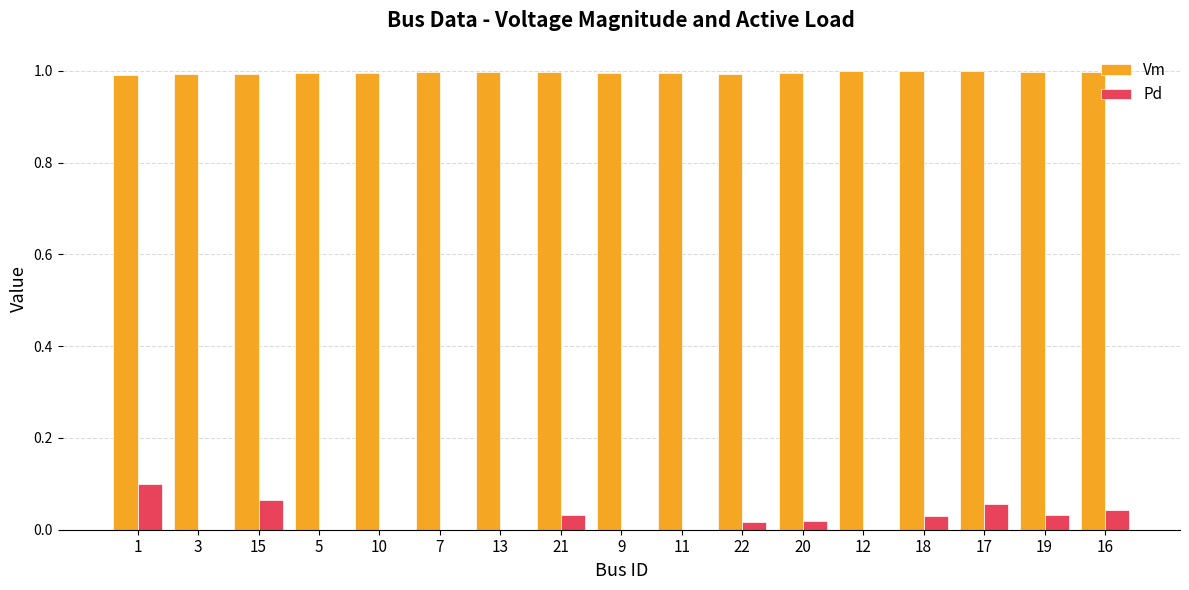

Which series has the largest total across all categories?

Vm